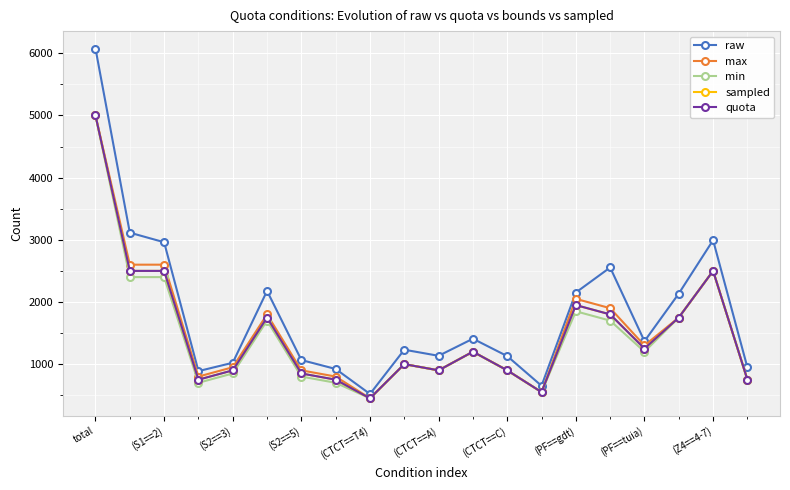

Does the chart have visible grid lines?

Yes